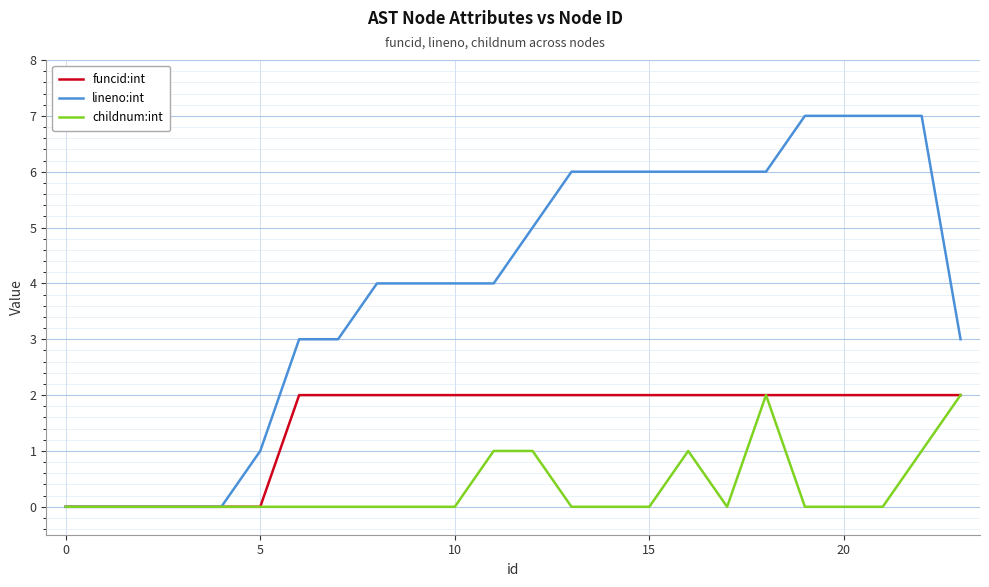

List the series in order of their overall mean, highest first.

lineno:int, funcid:int, childnum:int